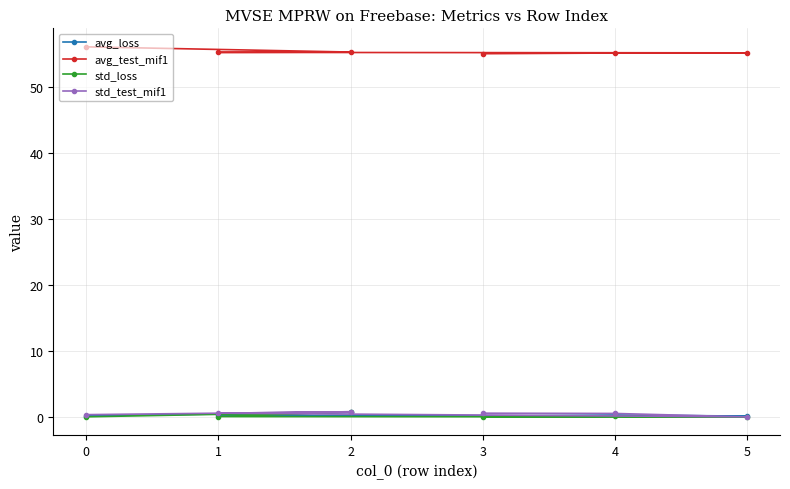

Which series has the largest total across all categories?

avg_test_mif1